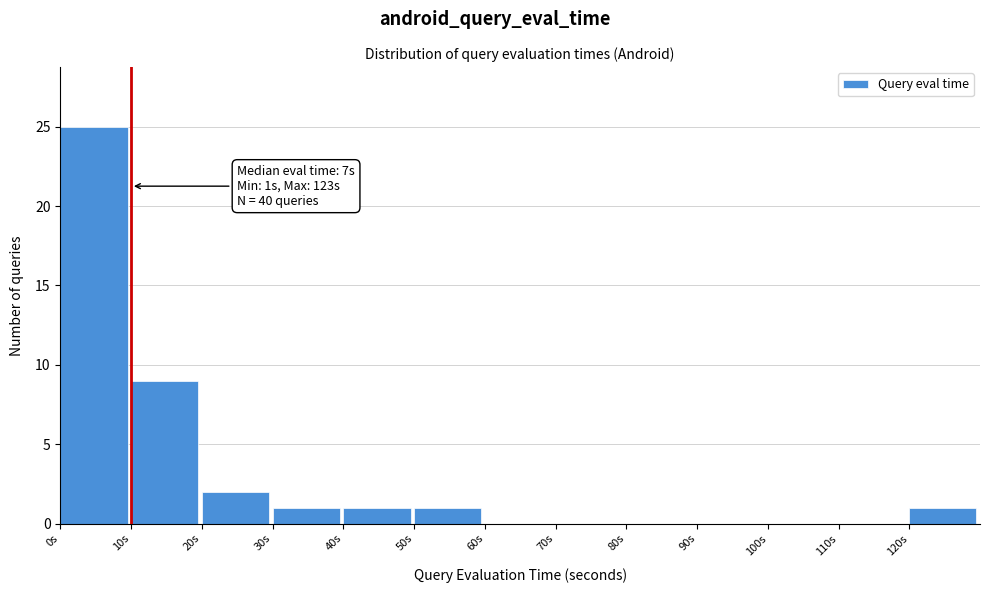

Which range on the x-axis has the tallest bar?

0 to 10